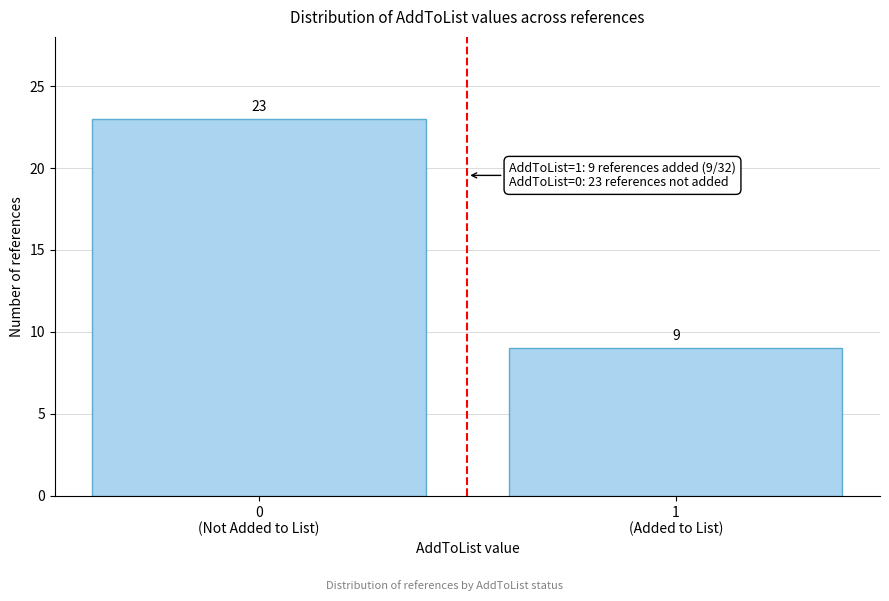

Reading left to right, list all the values displayed in this chart.

23	9